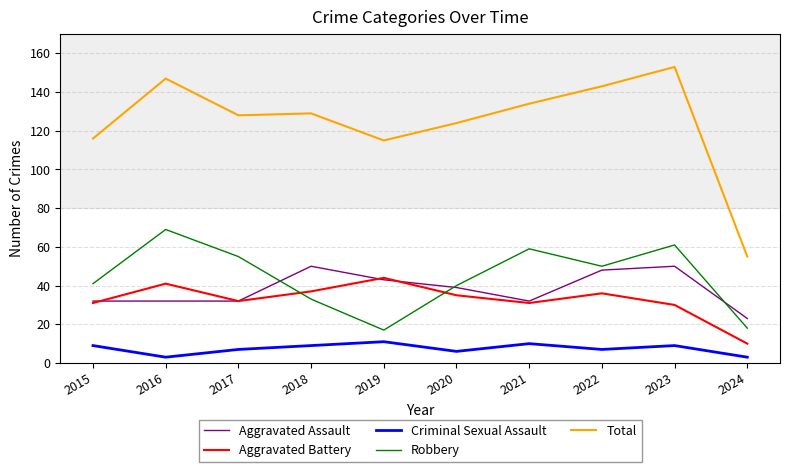

At which category does the chart reach its peak across all series?

2023